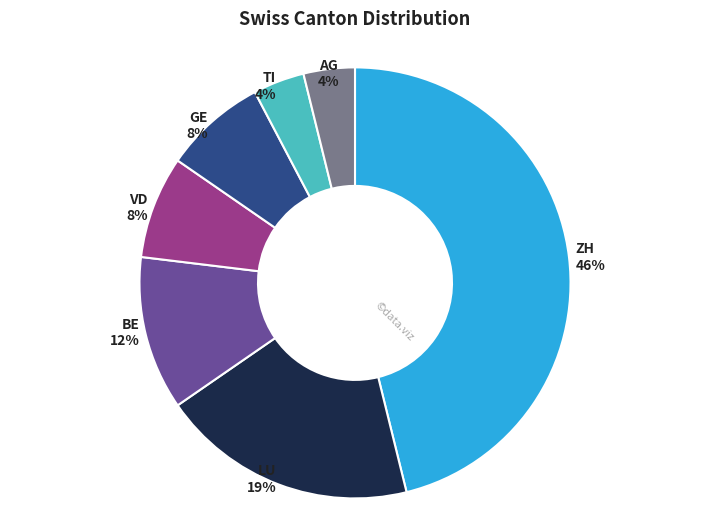

Is there a majority slice in this chart?

No